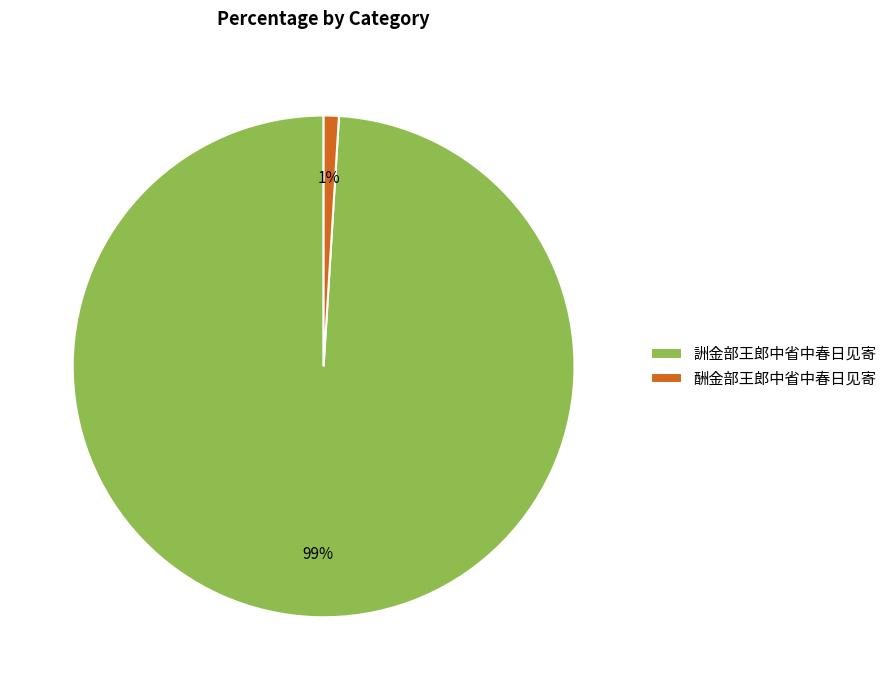

Which category has the biggest portion of the pie?

詶金部王郎中省中春日见寄